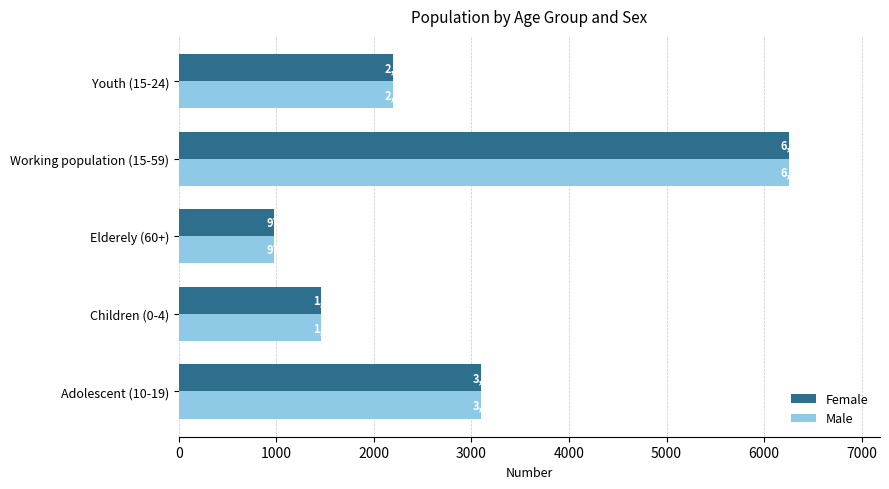

Rank the categories by Male value from lowest to highest.

Elderely (60+), Children (0-4), Youth (15-24), Adolescent (10-19), Working population (15-59)